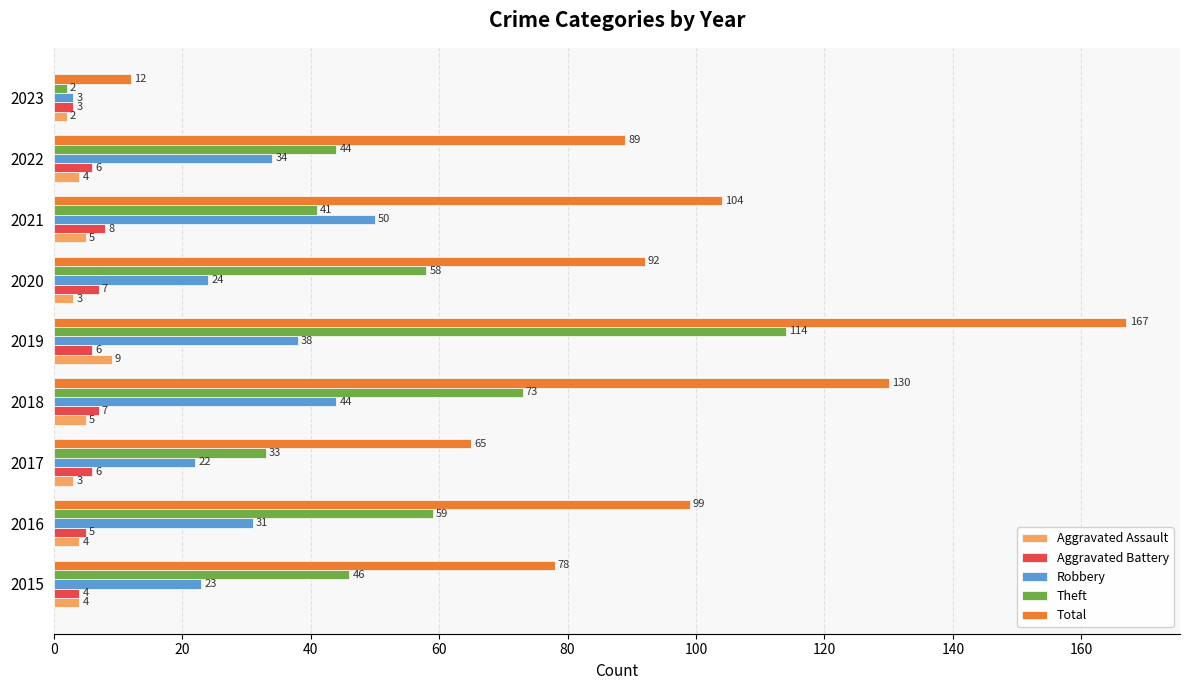

What is the greatest value displayed?

167